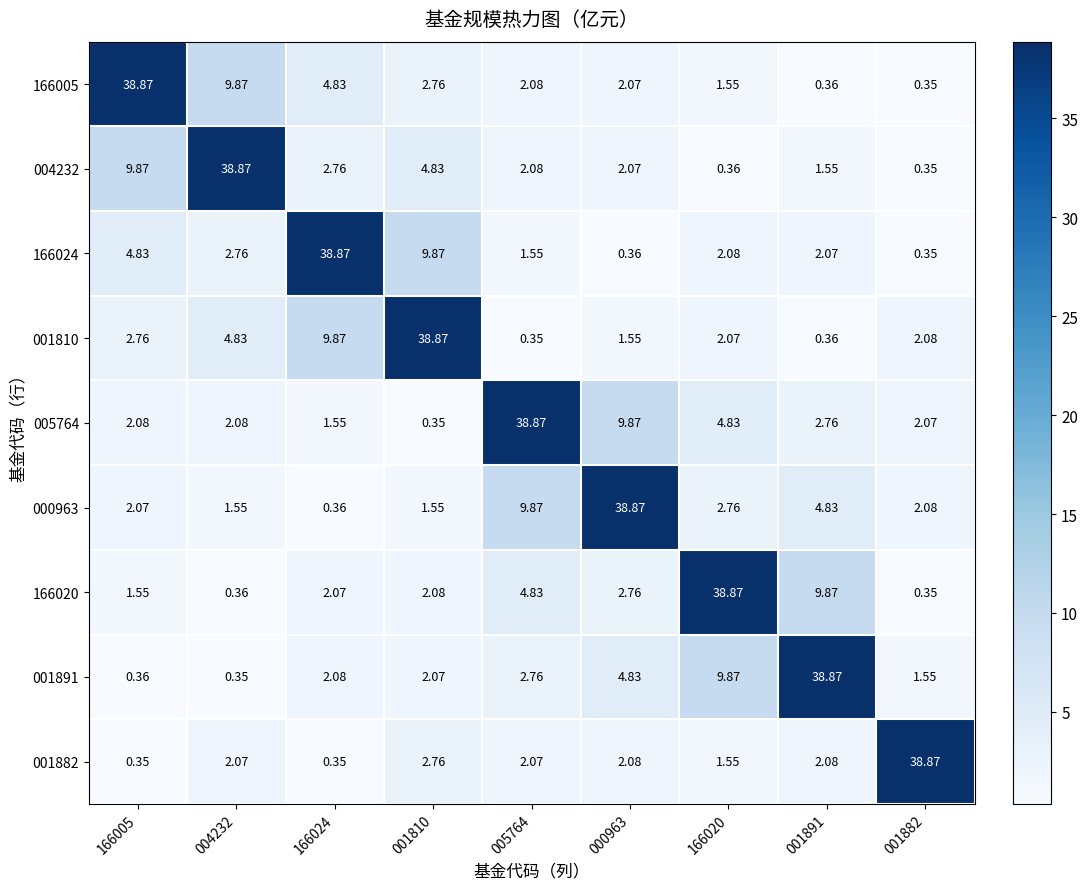

Is the value of 001882 at 001810 greater than the value of 000963 at 001810?

Yes